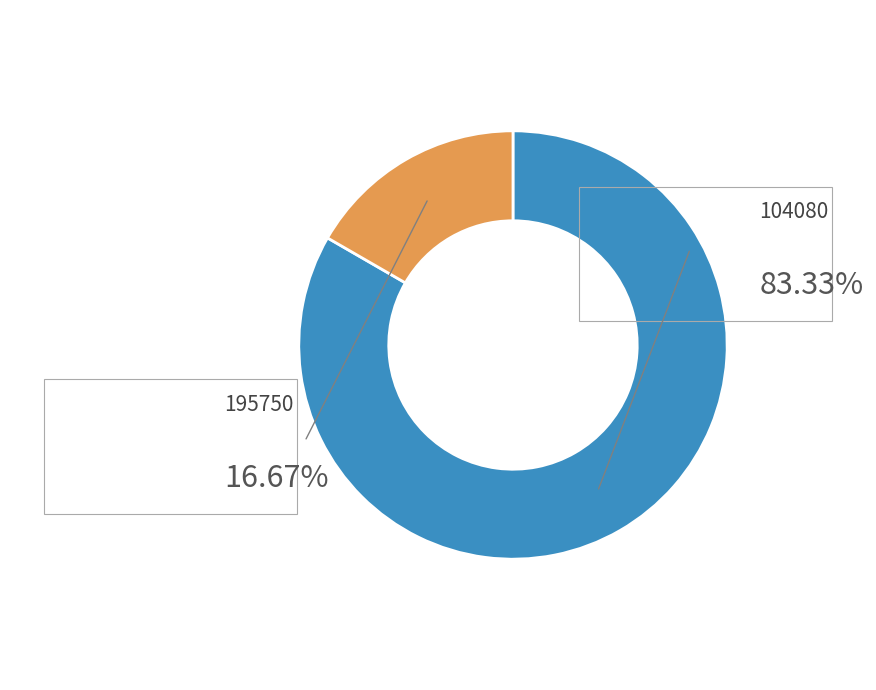

What is the smallest slice in the pie chart?

195750